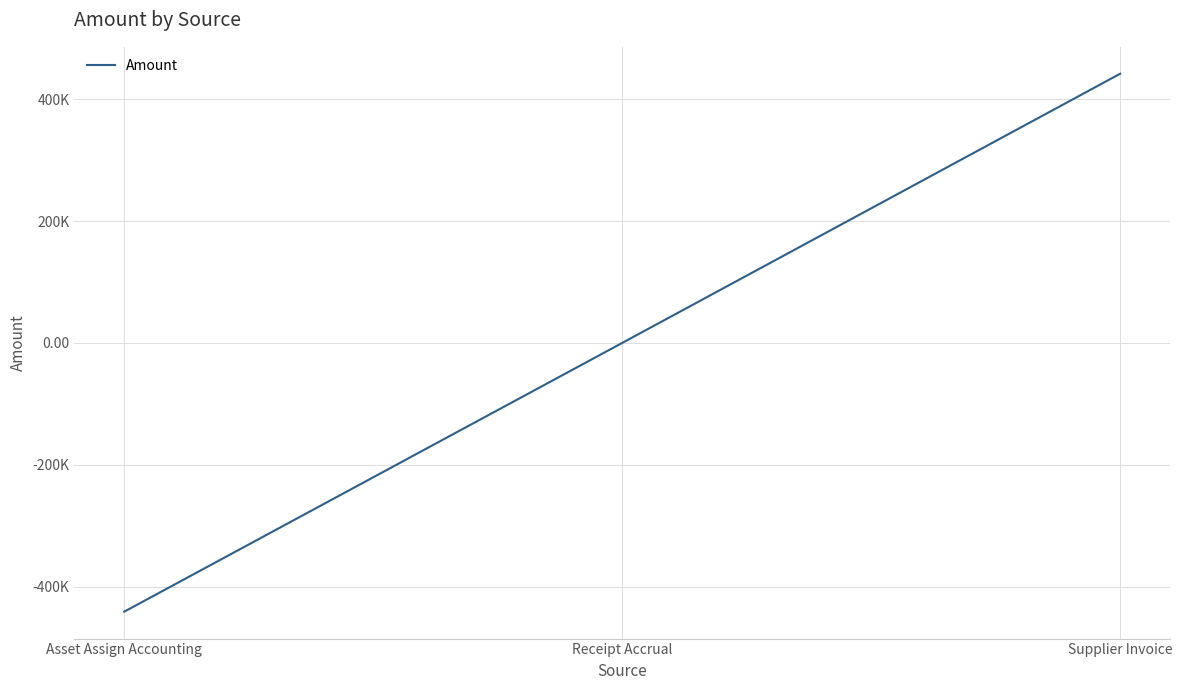

What is the label of the 1st point from the left?

Asset Assign Accounting